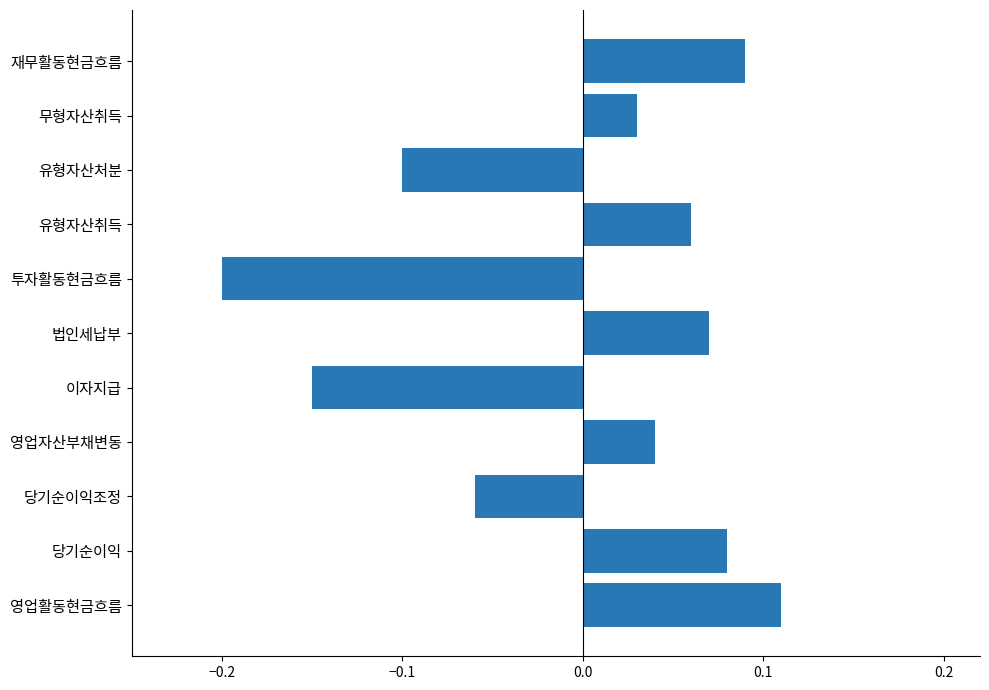

Which has a higher value, 무형자산취득 or 당기순이익조정?

무형자산취득